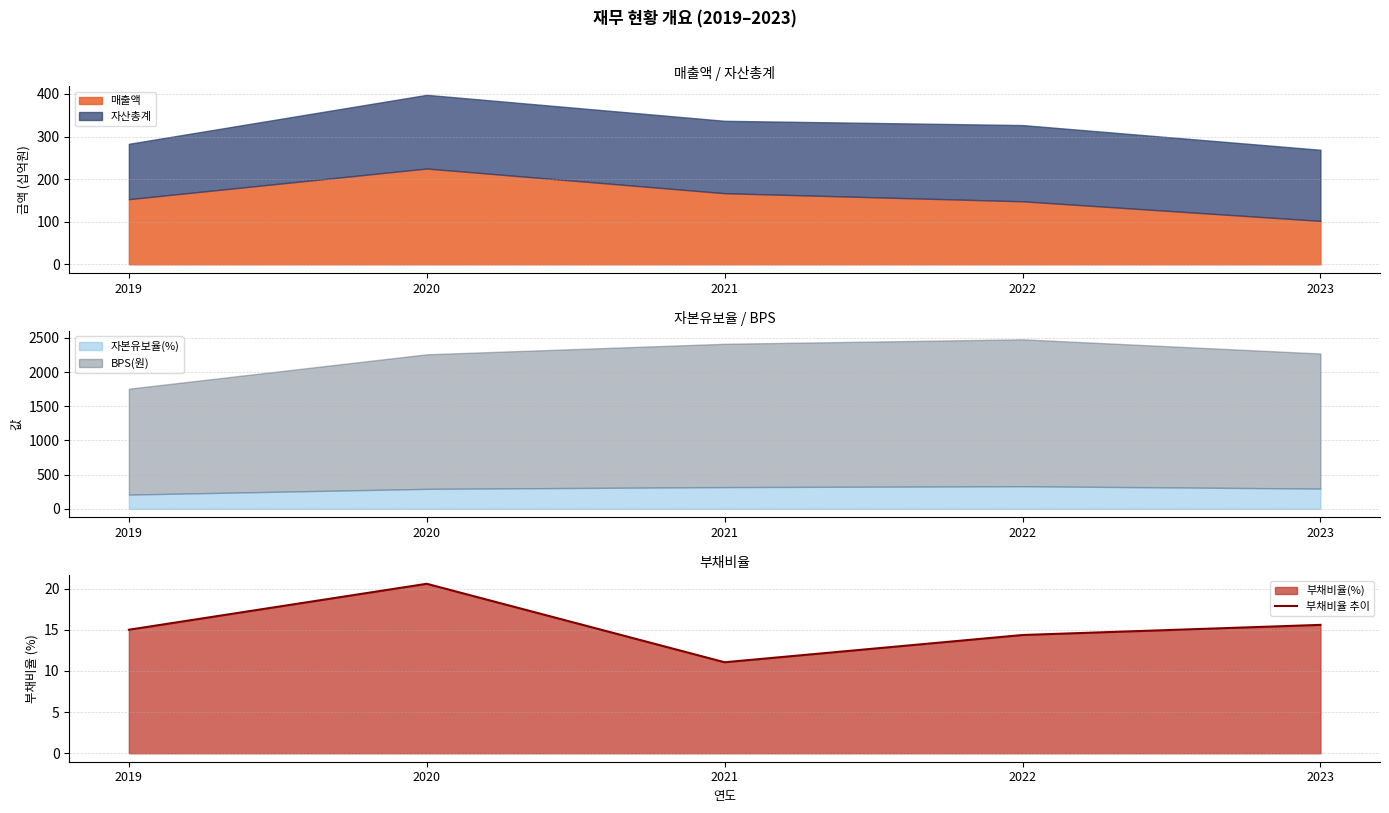

How many lines are shown in the chart?

1